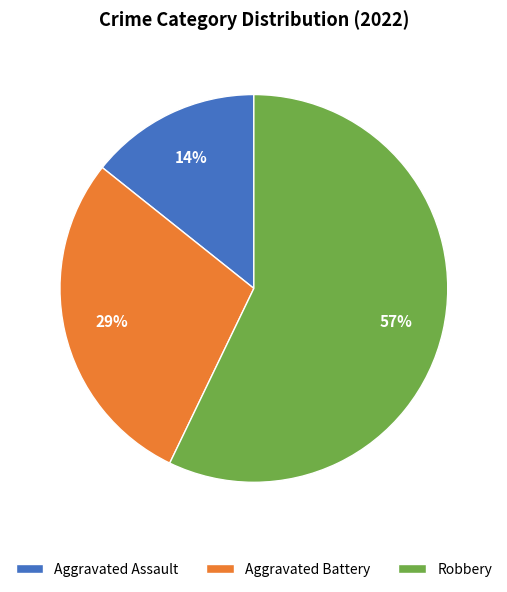

Is there any slice that represents more than half of the pie?

Yes